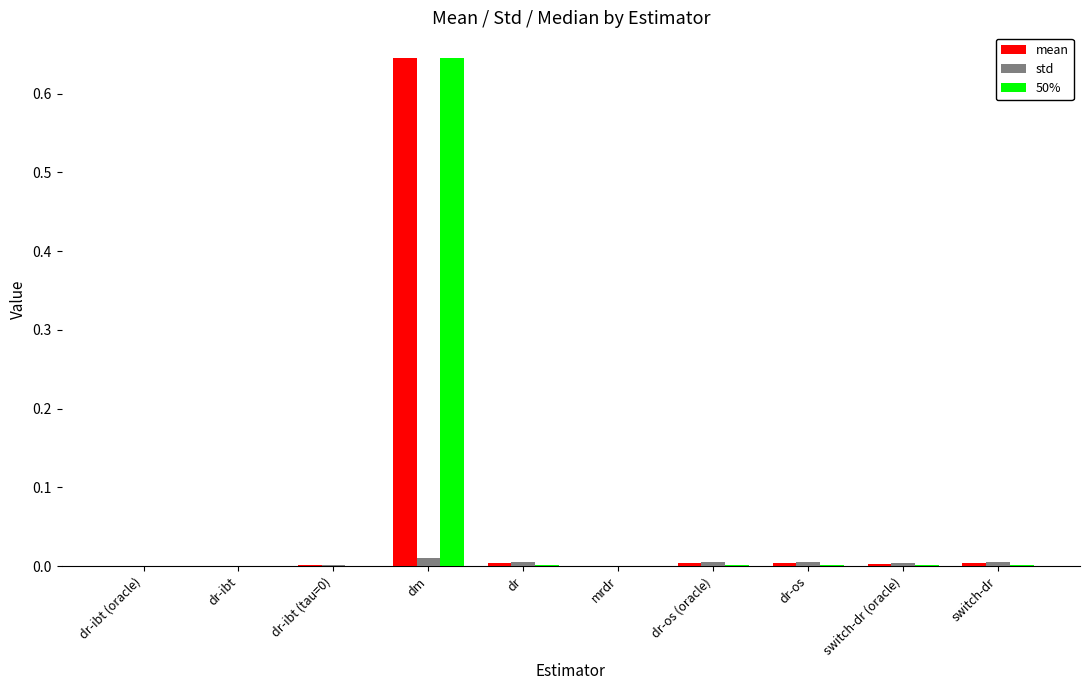

At which category is the sum across all series the highest?

dm